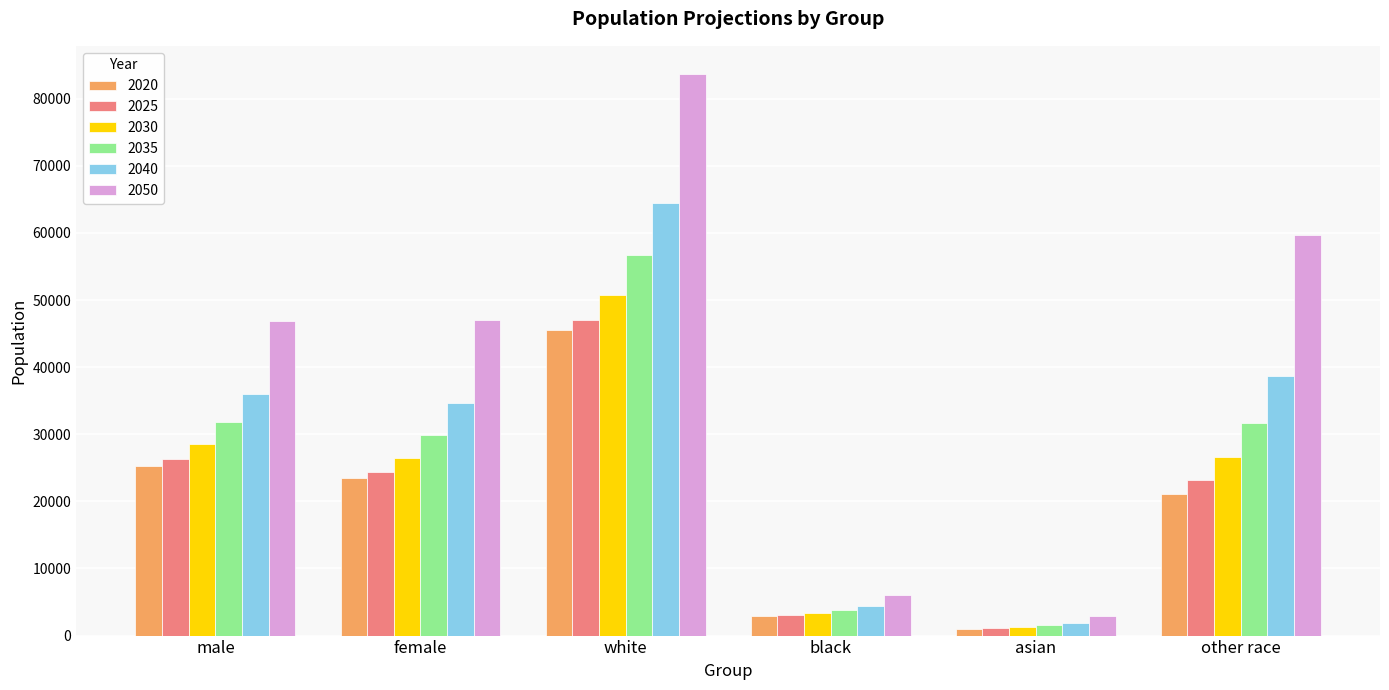

Rank the series at white from highest to lowest value.

2050, 2040, 2035, 2030, 2025, 2020